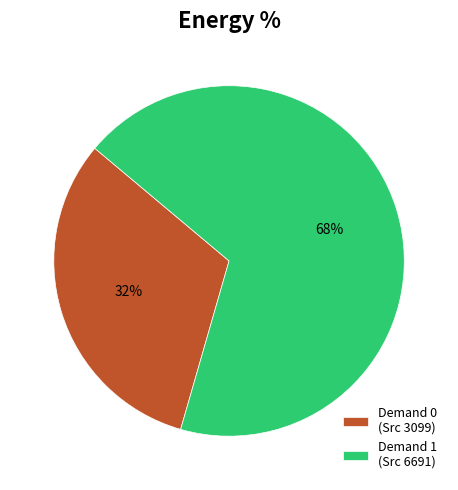

To the nearest percent, what is the average slice percentage?

50%